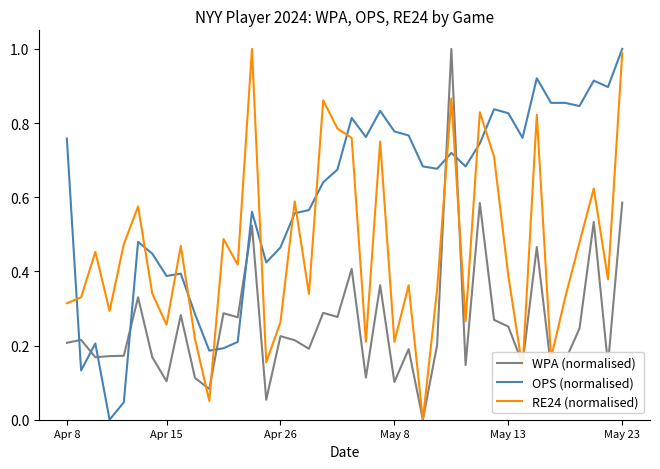

Which series ends up on top after the final intersection of WPA (normalised) and OPS (normalised)?

OPS (normalised)